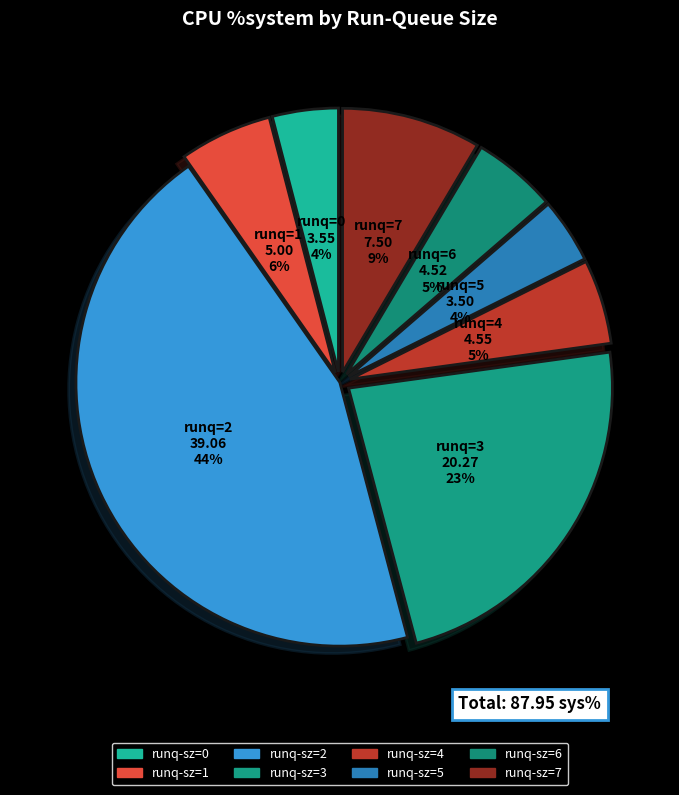

Does runq-sz=6 represent more than half of the total?

No